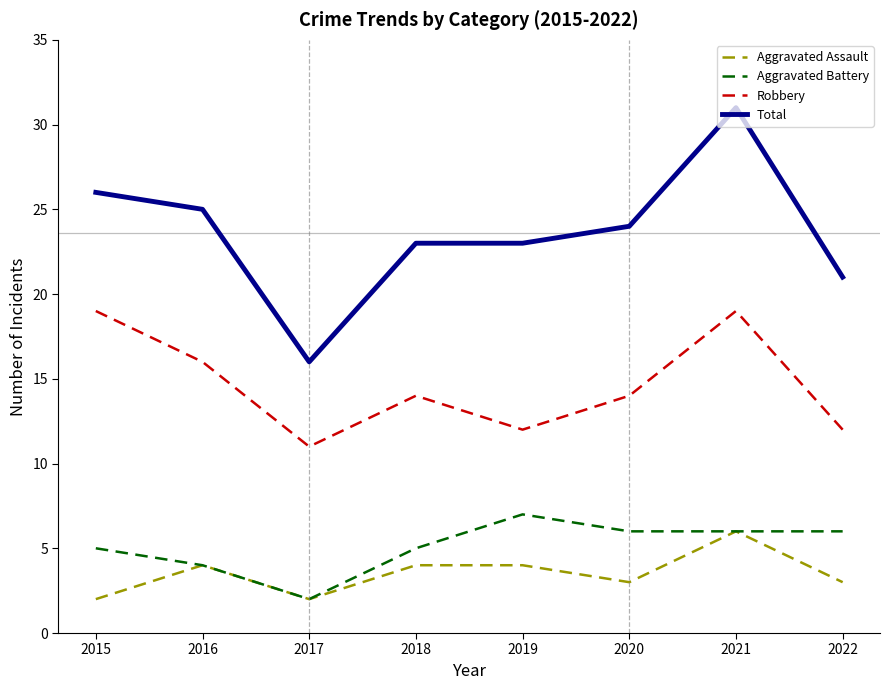

What is the approximate value of Robbery at 2021?

19